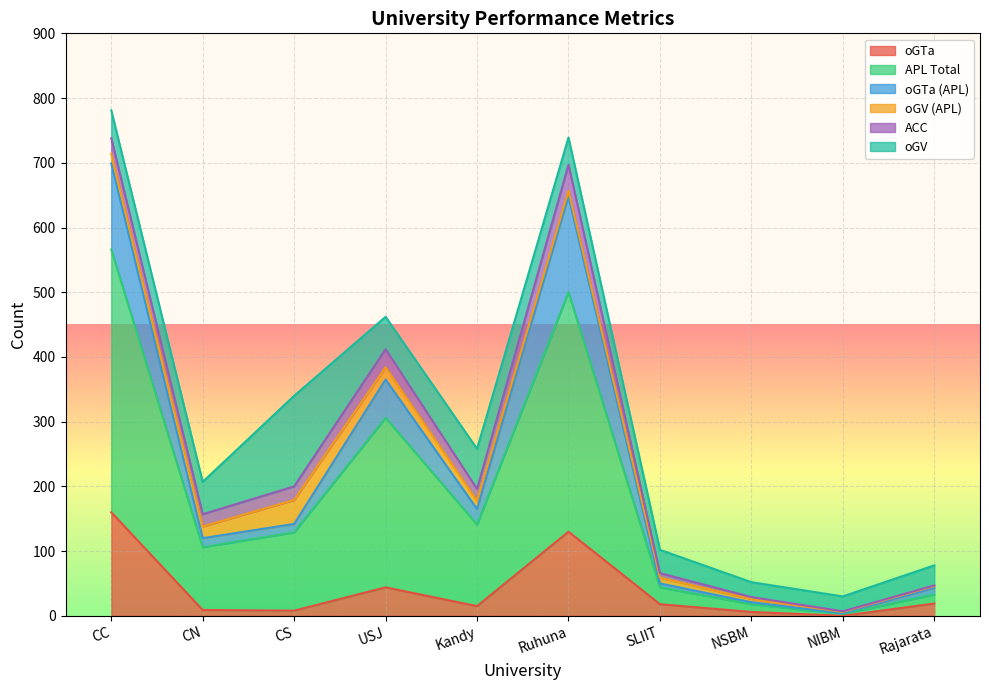

Which series has the widest spread of values?

APL